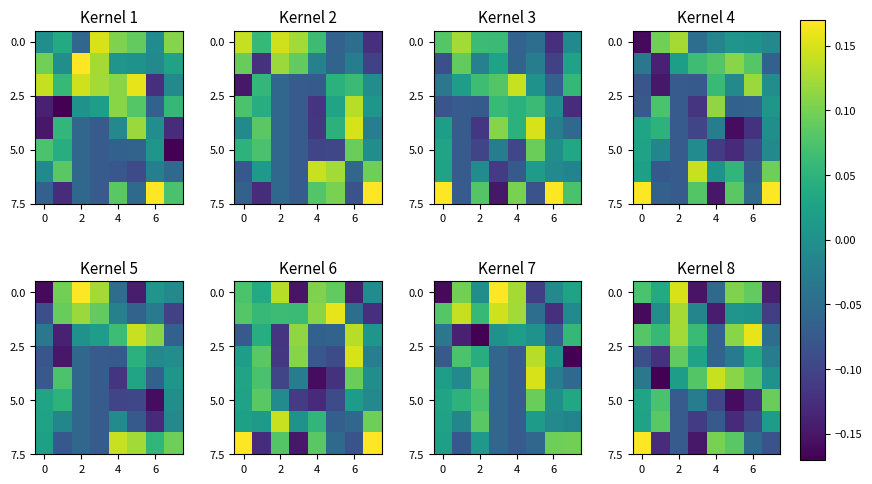

What is the smallest value displayed?

-0.2